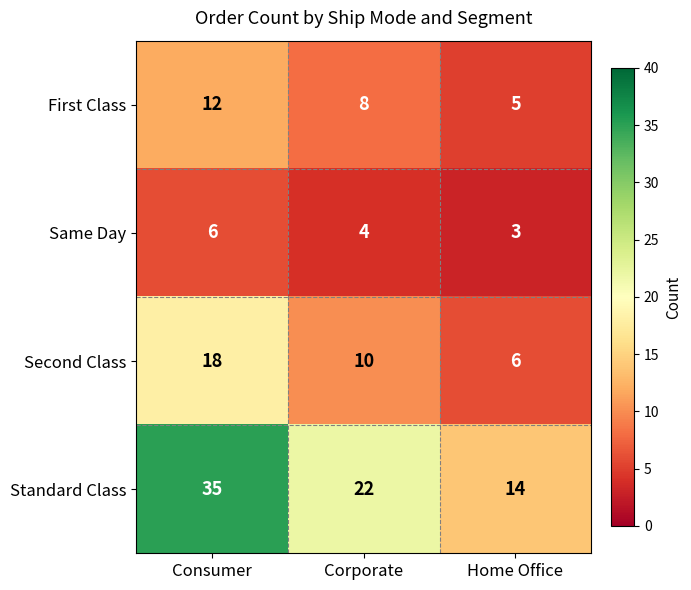

Reading left to right, list all the values displayed in this chart.

First Class: Consumer=12	Corporate=8	Home Office=5
Same Day: Consumer=6	Corporate=4	Home Office=3
Second Class: Consumer=18	Corporate=10	Home Office=6
Standard Class: Consumer=35	Corporate=22	Home Office=14